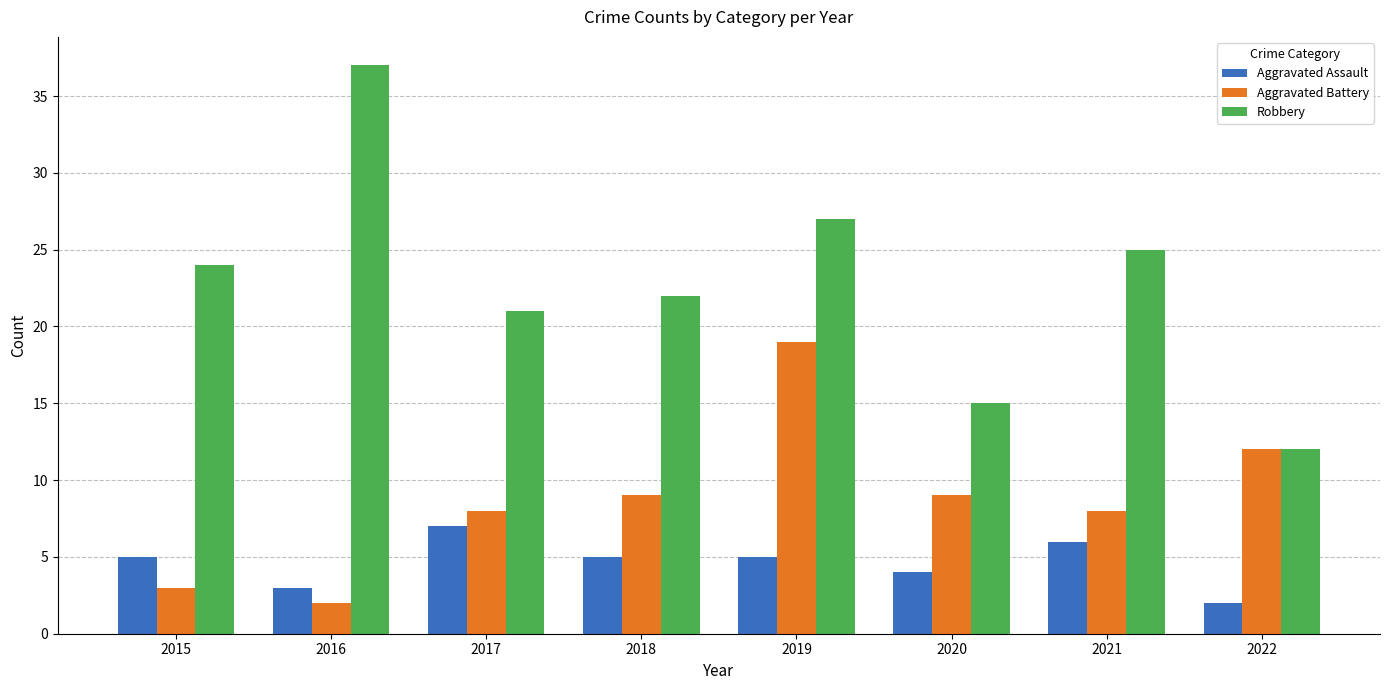

What are all the series names shown in the legend?

Aggravated Assault, Aggravated Battery, Robbery